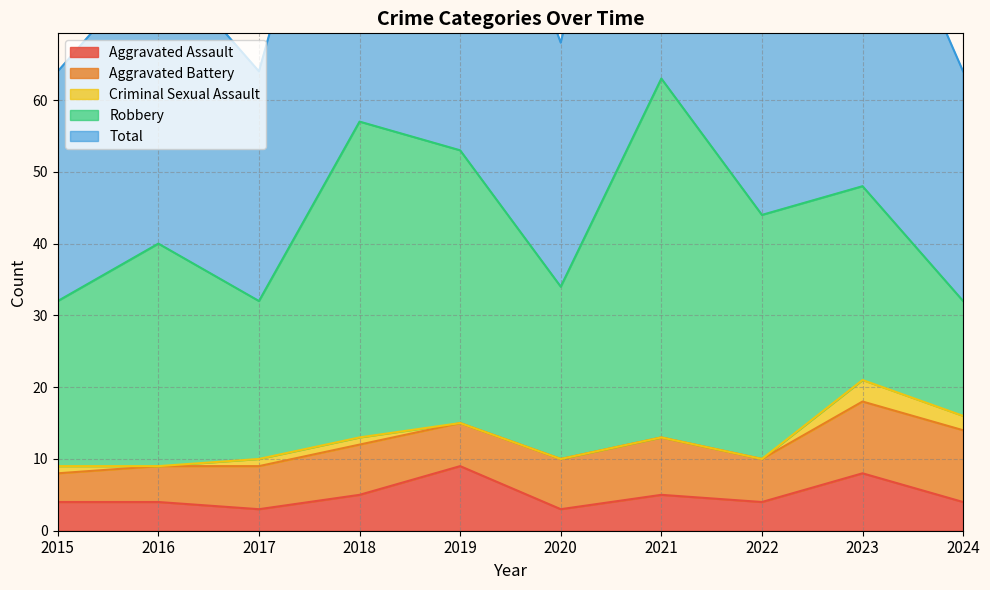

How many interior local peaks does the Robbery series have?

3